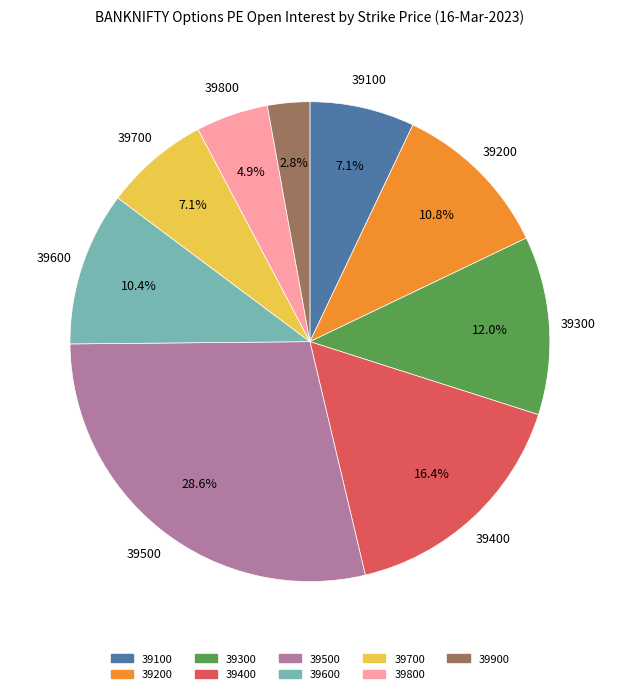

What percentage is the 39400 slice, to the nearest percent?

16%